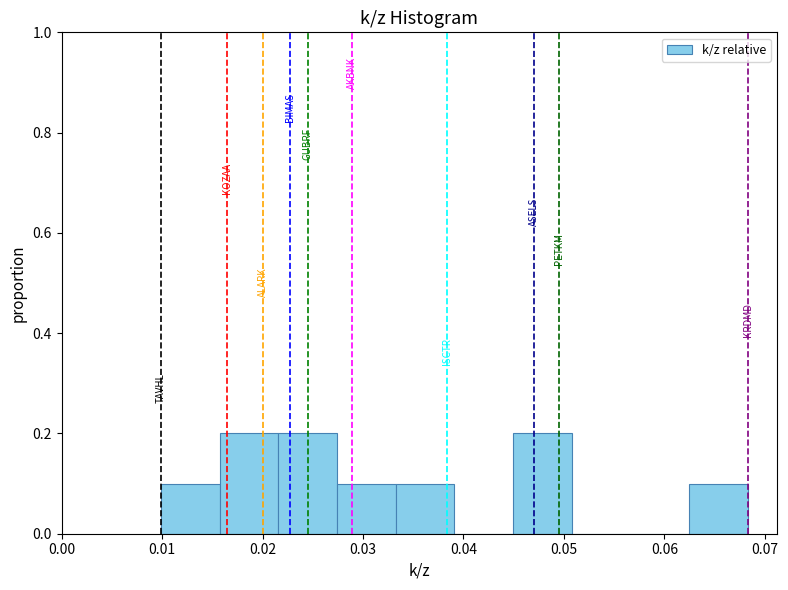

Reading left to right, list every bar in this chart as the range it spans on the x-axis followed by its height. Neither the bar edges nor the heights are printed on the chart, so give them approximately, as read against the axes.

0.010 to 0.016: 0.1
0.016 to 0.022: 0.2
0.022 to 0.027: 0.2
0.027 to 0.033: 0.1
0.033 to 0.039: 0.1
0.039 to 0.045: 0
0.045 to 0.051: 0.2
0.051 to 0.057: 0
0.057 to 0.062: 0
0.062 to 0.068: 0.1